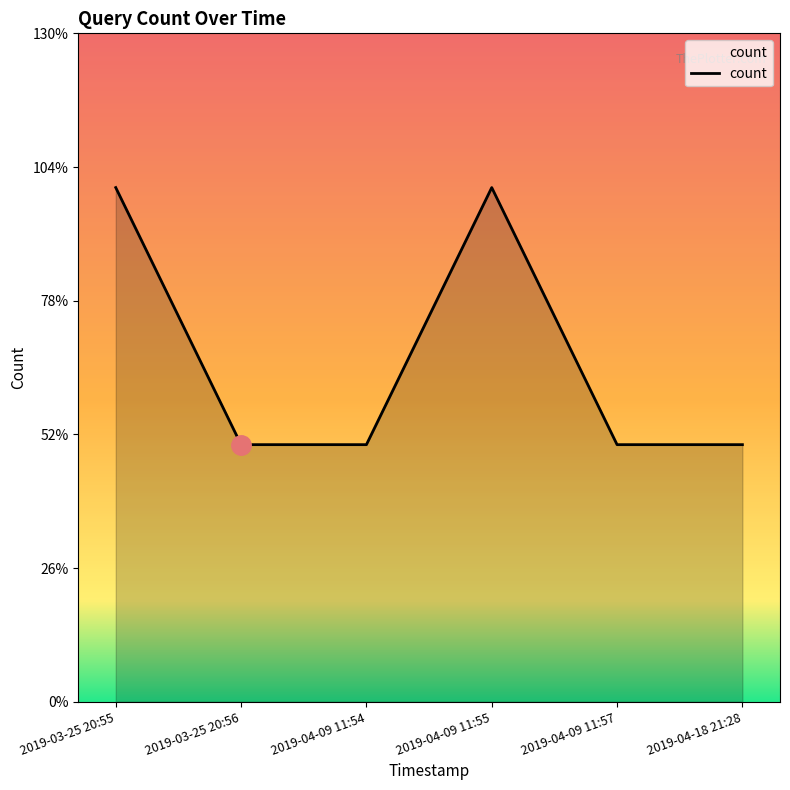

What is the value of the 1st point from the left?

2